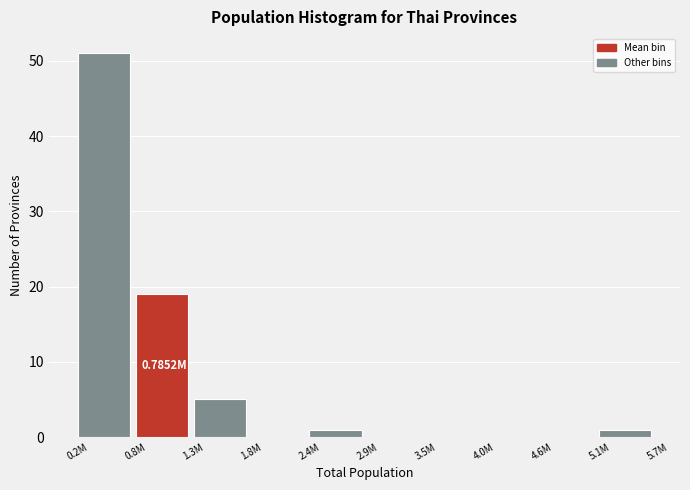

Between 4.6M and 0.8M, which is larger?

0.8M